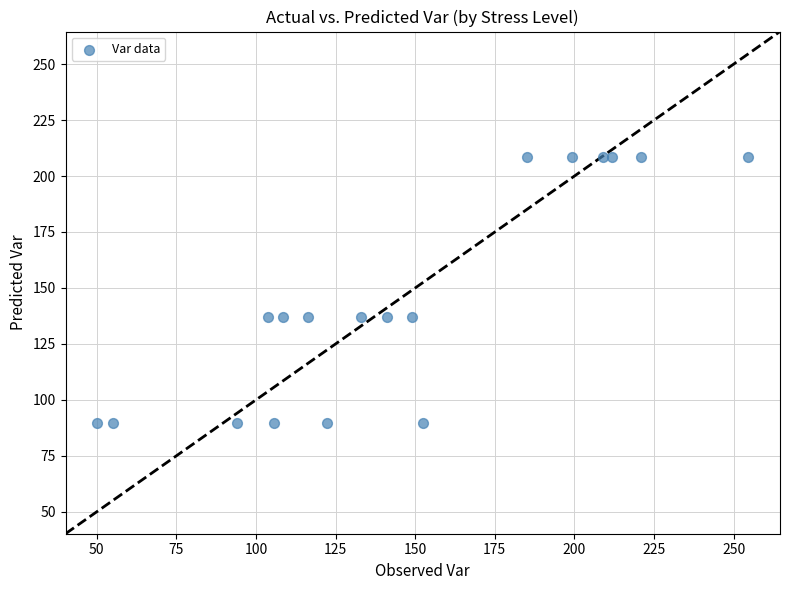

What is the range of X values (max minus min)?

204.3